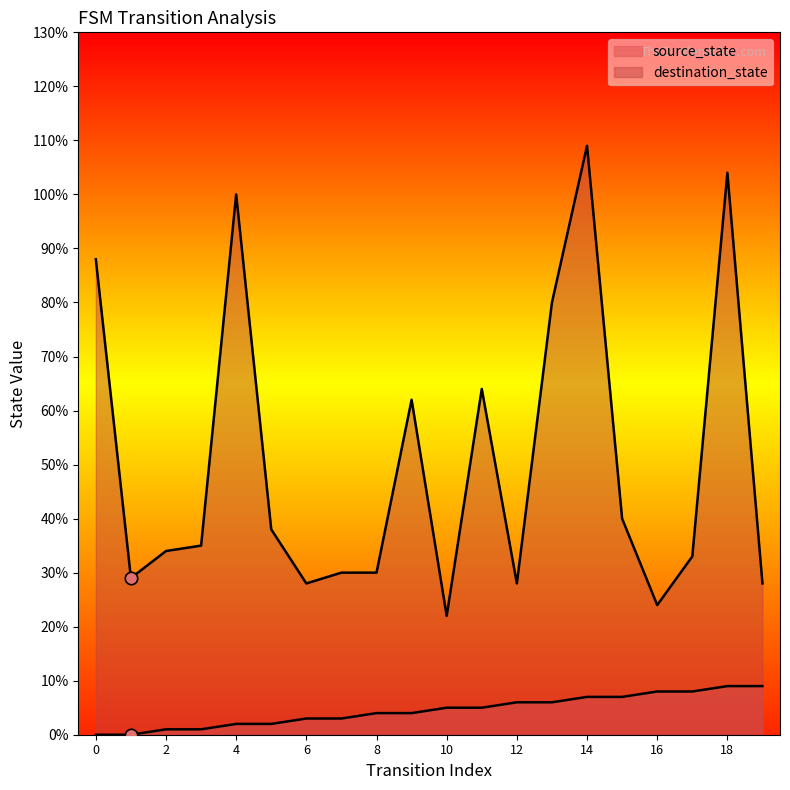

Which series has the widest spread of Y values?

destination_state